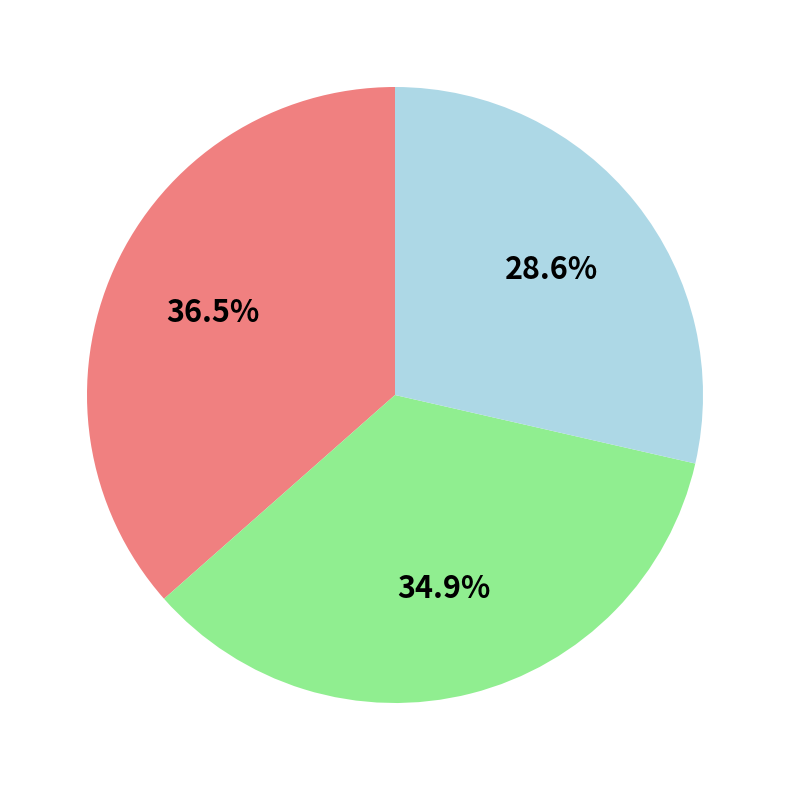

Is there a majority slice in this chart?

No